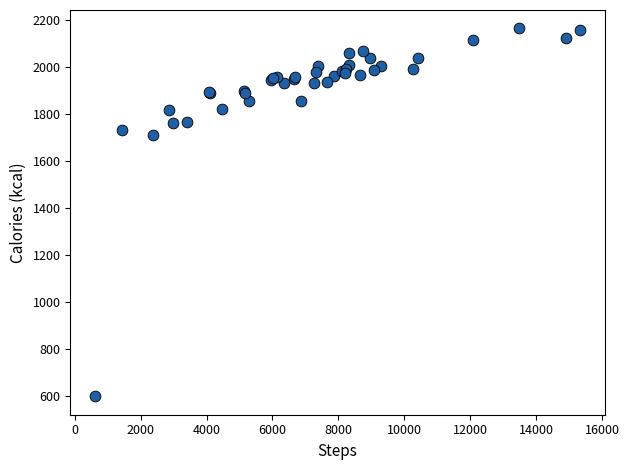

What Y value in the scatter plot is closest to 1381?

1710